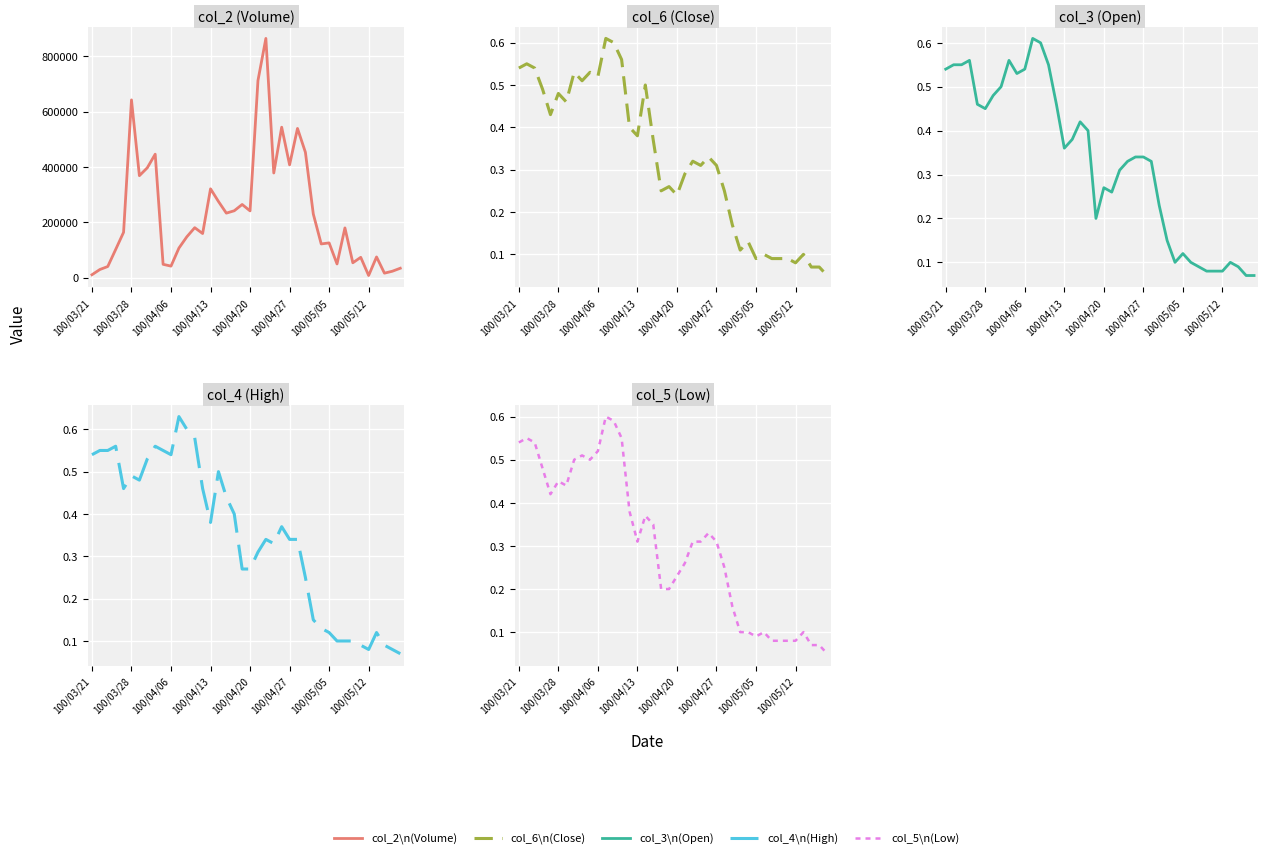

What is the label of the 7th point from the left?

100/05/05